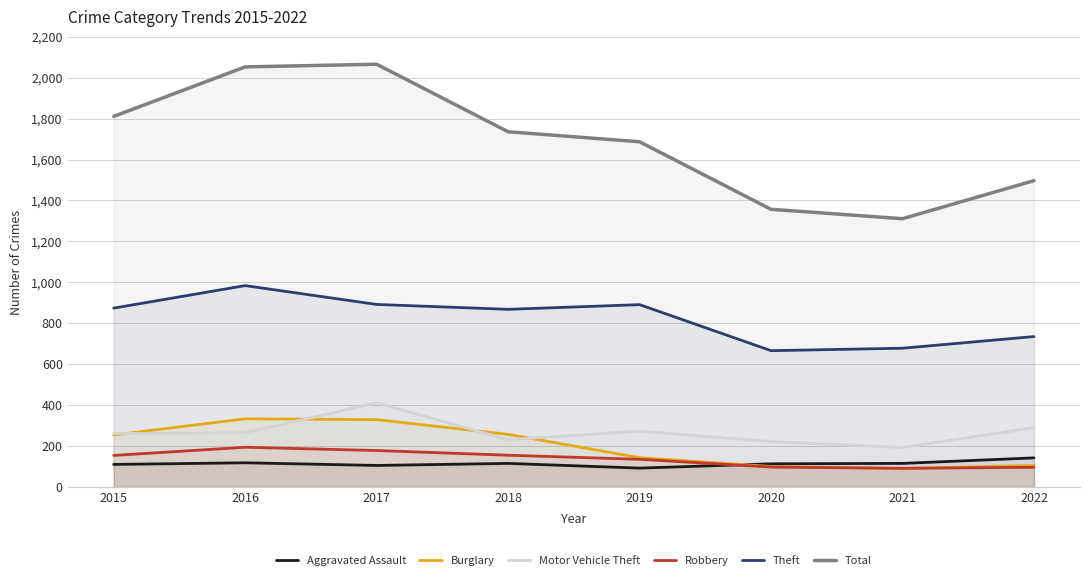

What is the average value of the Robbery series?

138